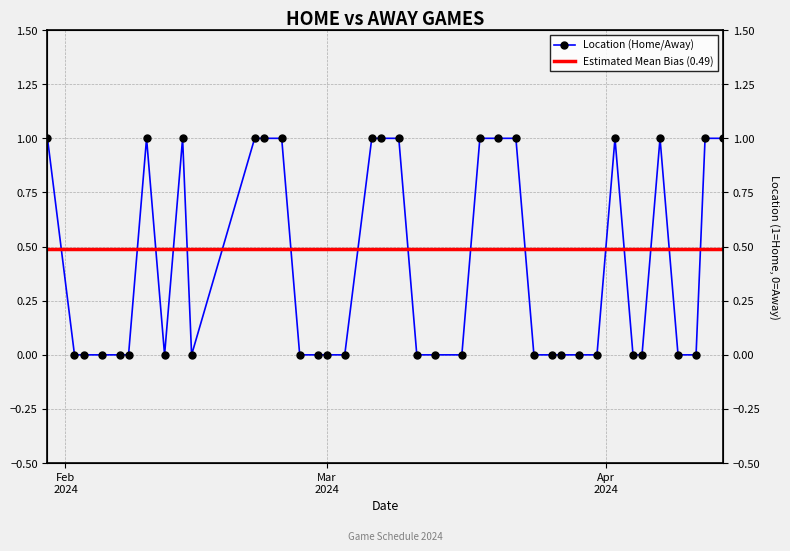

What is the label of the 19th point from the right?

2024-03-11